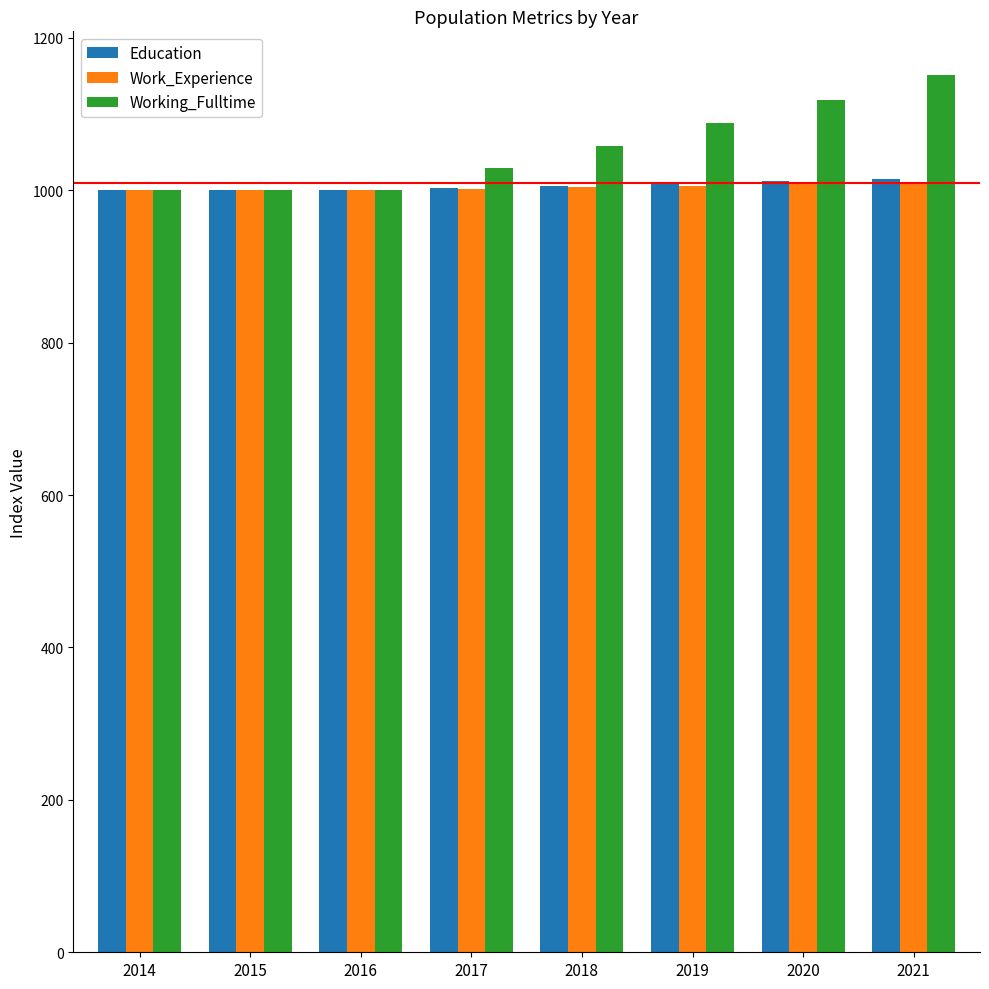

Read the Work_Experience value at 2019.

1006